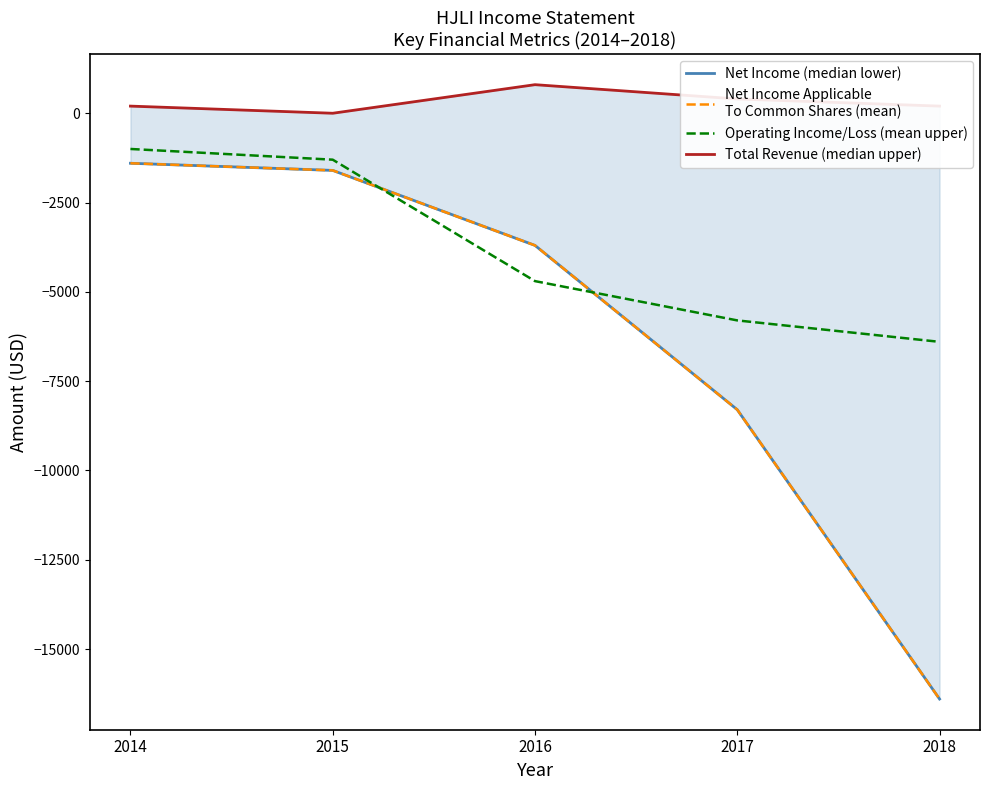

Count the Total Revenue (median upper) values in the range 200 to 400.

3